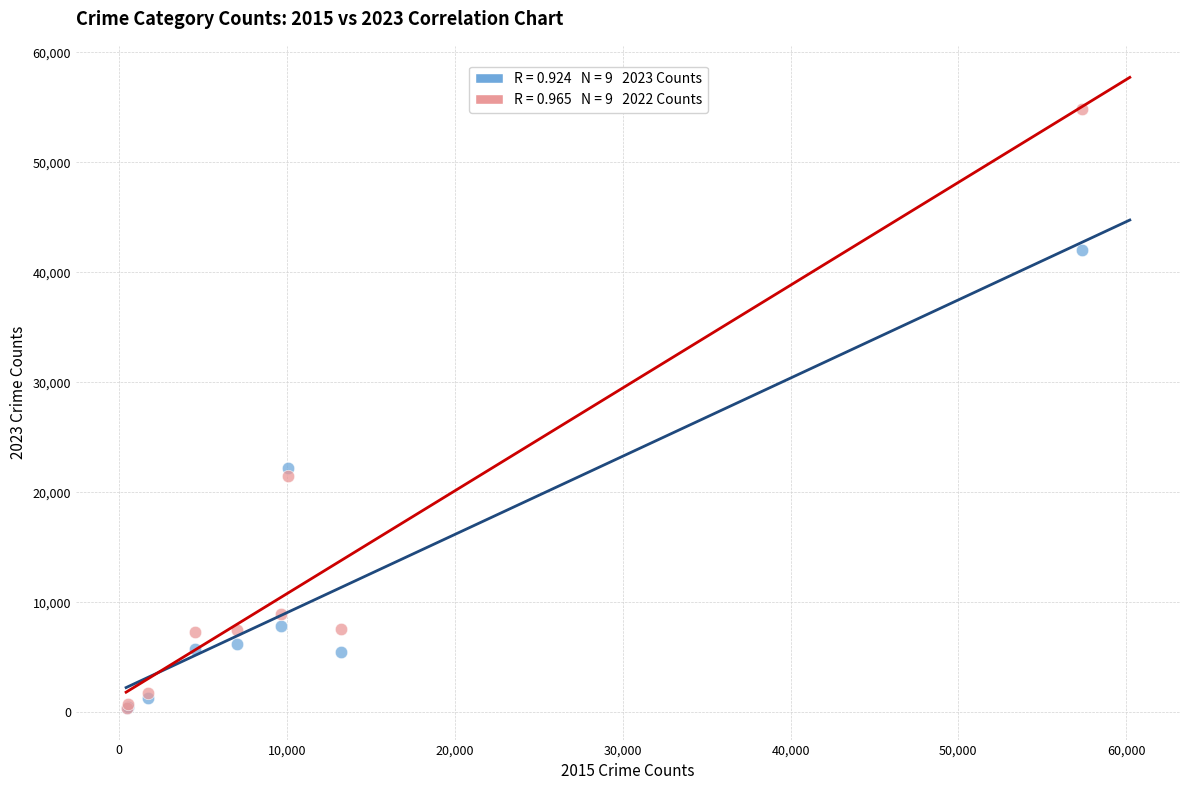

Across all series, what Y value is closest to 27606?

22204